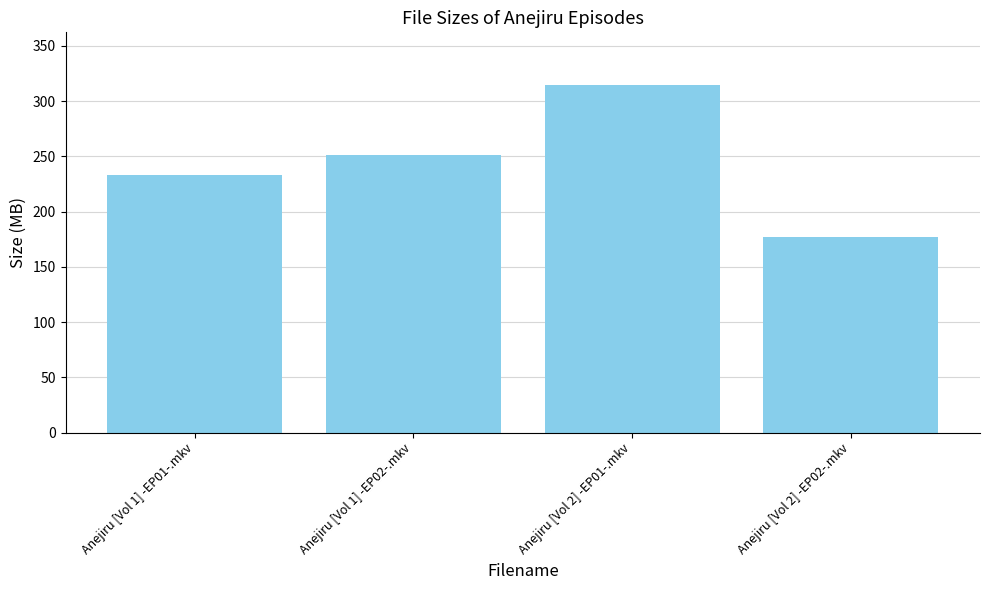

Count the number of data series in this chart.

1